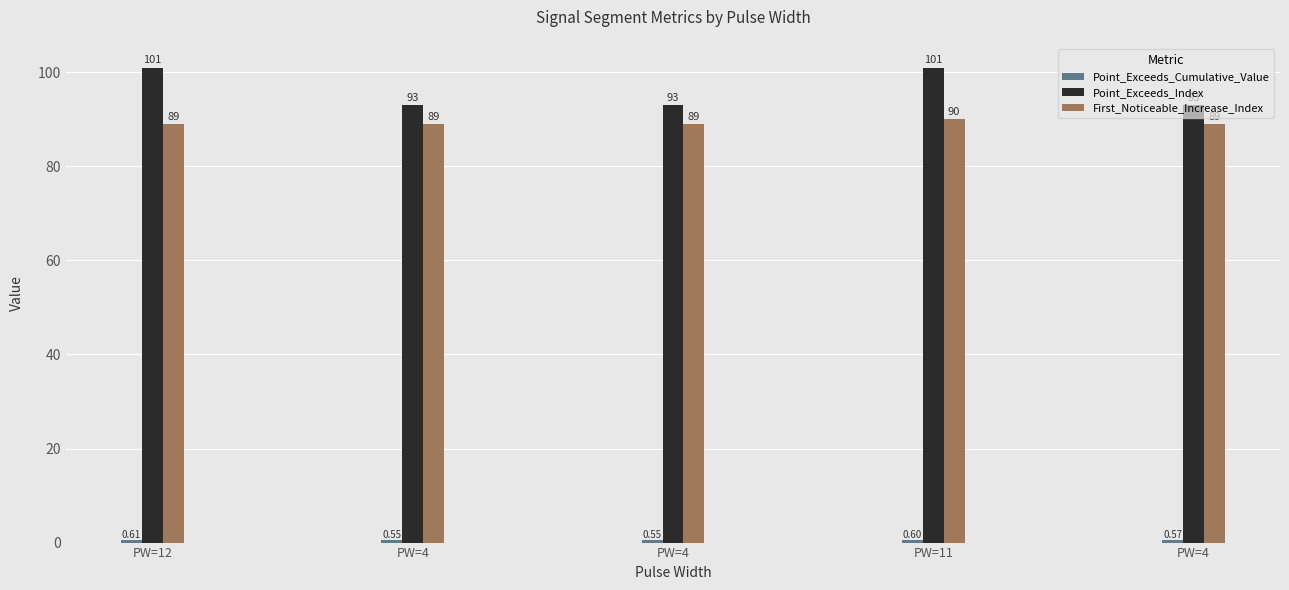

Which series has the largest total across all categories?

Point_Exceeds_Index